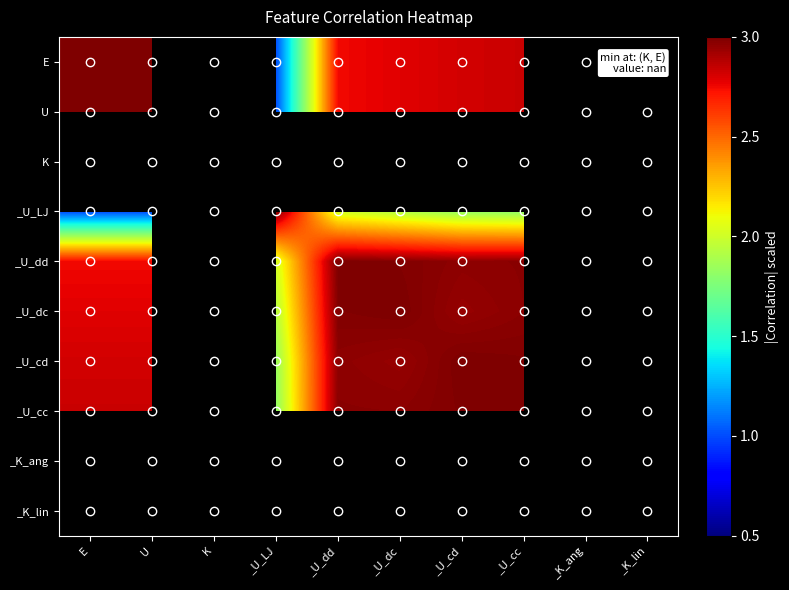

Which label corresponds to the smallest value in the chart?

_U_LJ